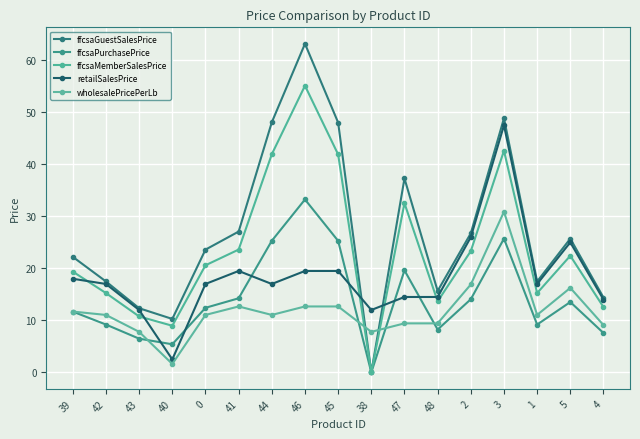

What value does the wholesalePricePerLb series have at 5?

16.2